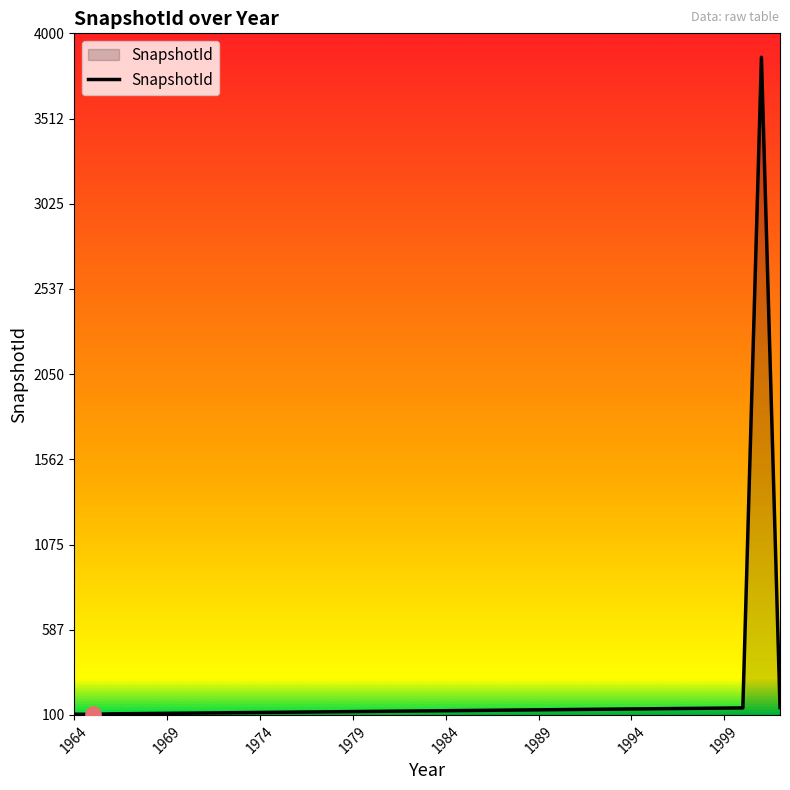

What is the maximum value shown in the chart?

3863